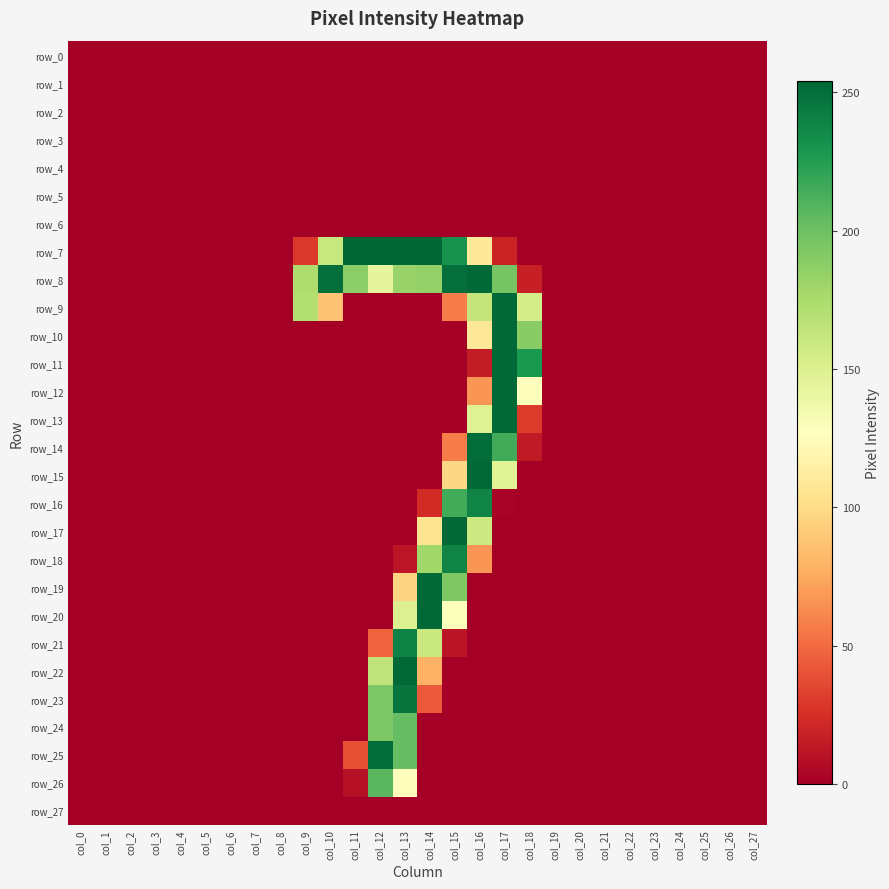

List the labels in order of row_23 value, smallest first.

col_0, col_1, col_2, col_3, col_4, col_5, col_6, col_7, col_8, col_9, col_10, col_11, col_15, col_16, col_17, col_18, col_19, col_20, col_21, col_22, col_23, col_24, col_25, col_26, col_27, col_14, col_12, col_13